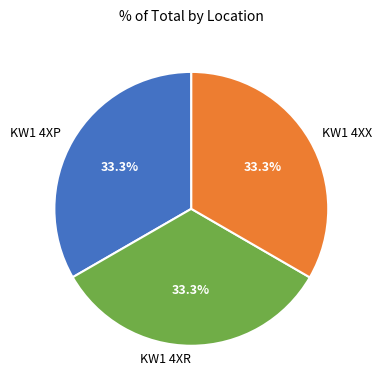

What percentage is the KW1 4XX slice, to the nearest percent?

33%